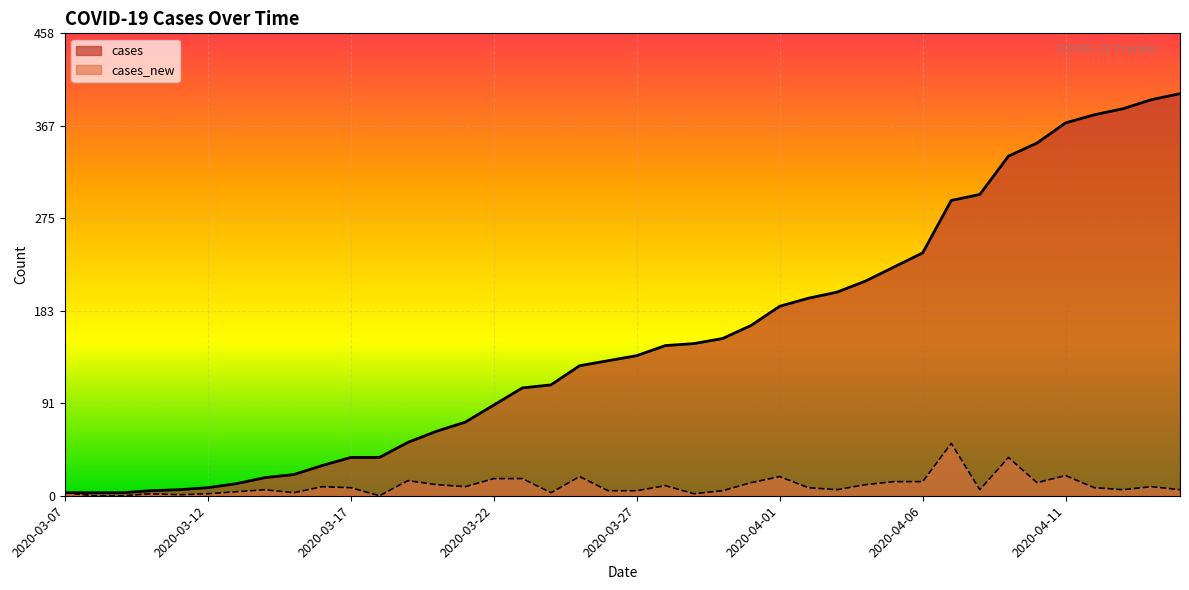

What position from the left is 2020-03-27?

21